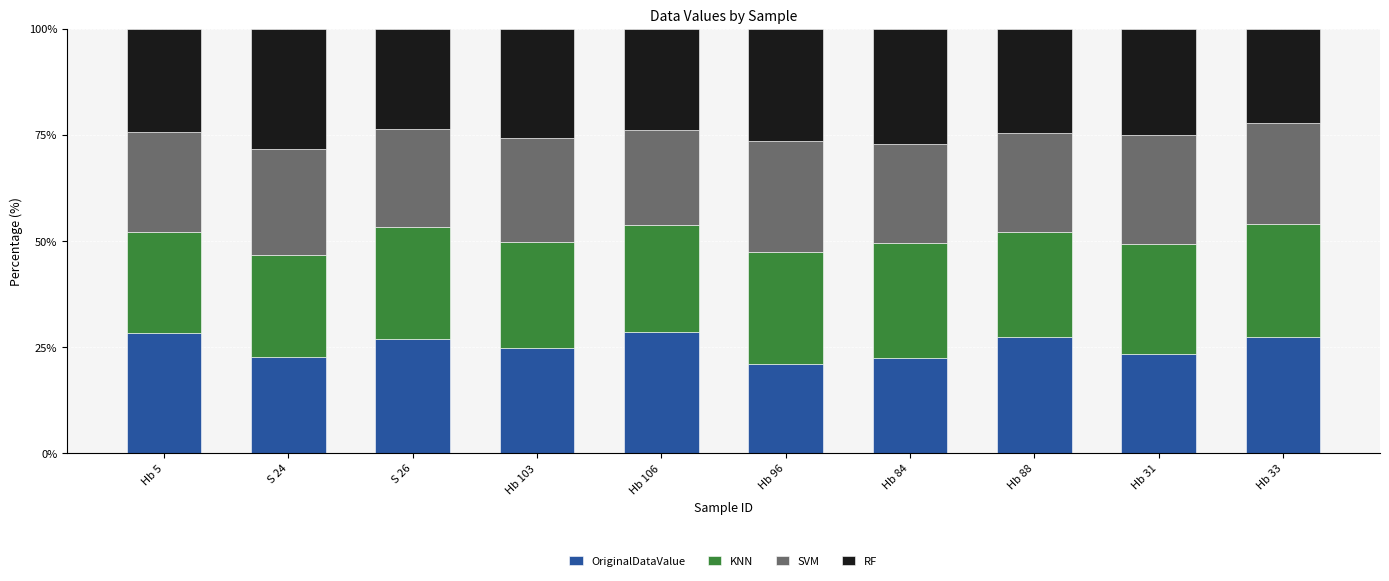

What is the difference between the maximum and minimum values in the OriginalDataValue series?

7.5